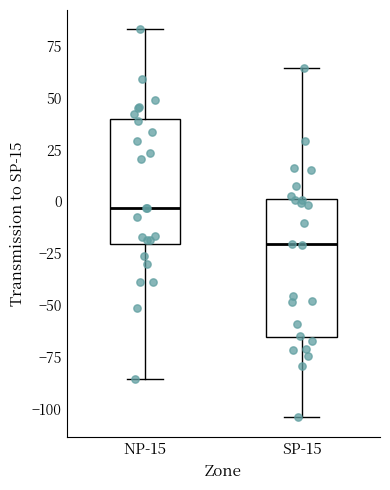

Reading left to right, transcribe this box plot: for each box, give where its median line is, the range the box spans, and where its two whiskers end, as read against the y-axis. The values are not printed on the chart, so give them approximately, as read against the axis.

NP-15: median -5, box -20 to 40, whiskers -85 to 85
SP-15: median -20, box -65 to 0, whiskers -105 to 65